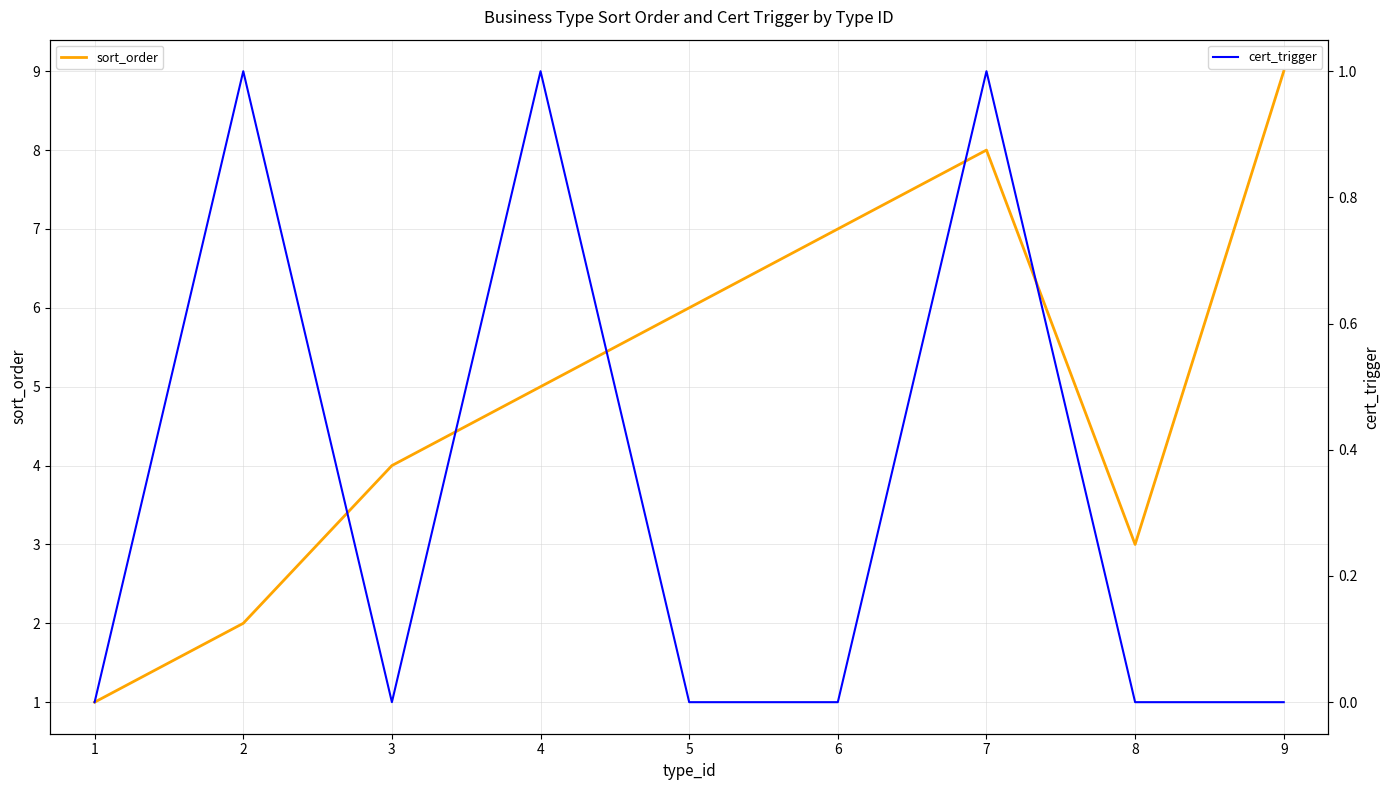

Reading right to left, transcribe all the data shown in this chart.

sort_order: 9=9	8=3	7=8	6=7	5=6	4=5	3=4	2=2	1=1
cert_trigger: 9=0	8=0	7=1	6=0	5=0	4=1	3=0	2=1	1=0